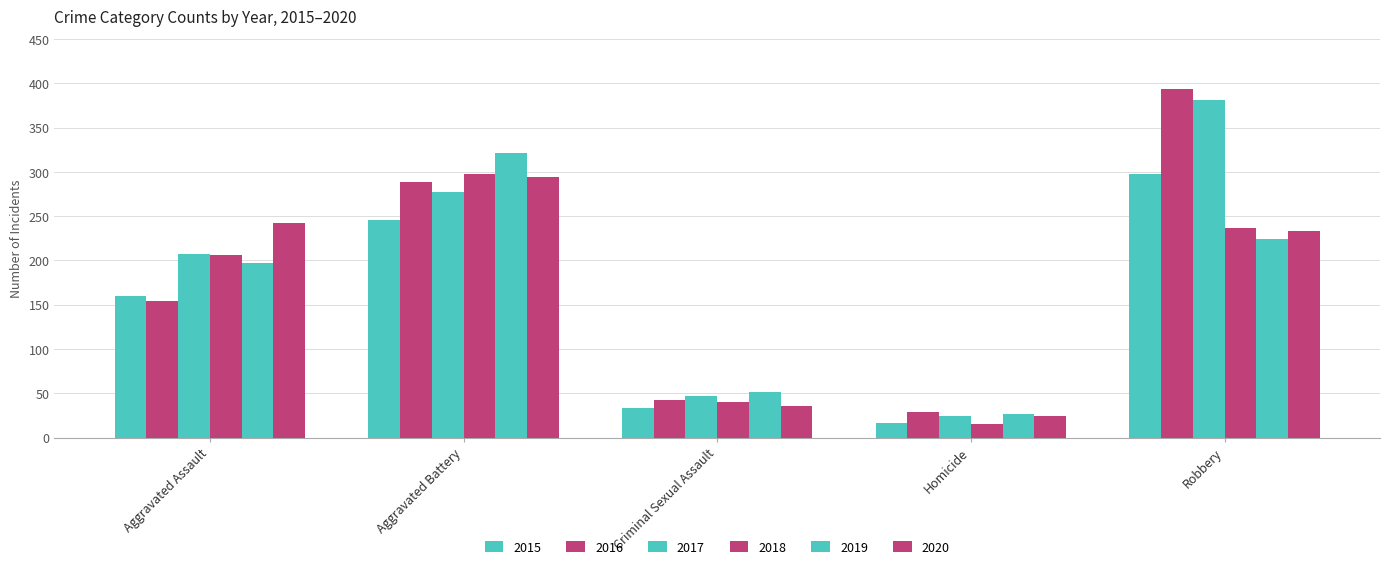

How many groups of bars are there?

5